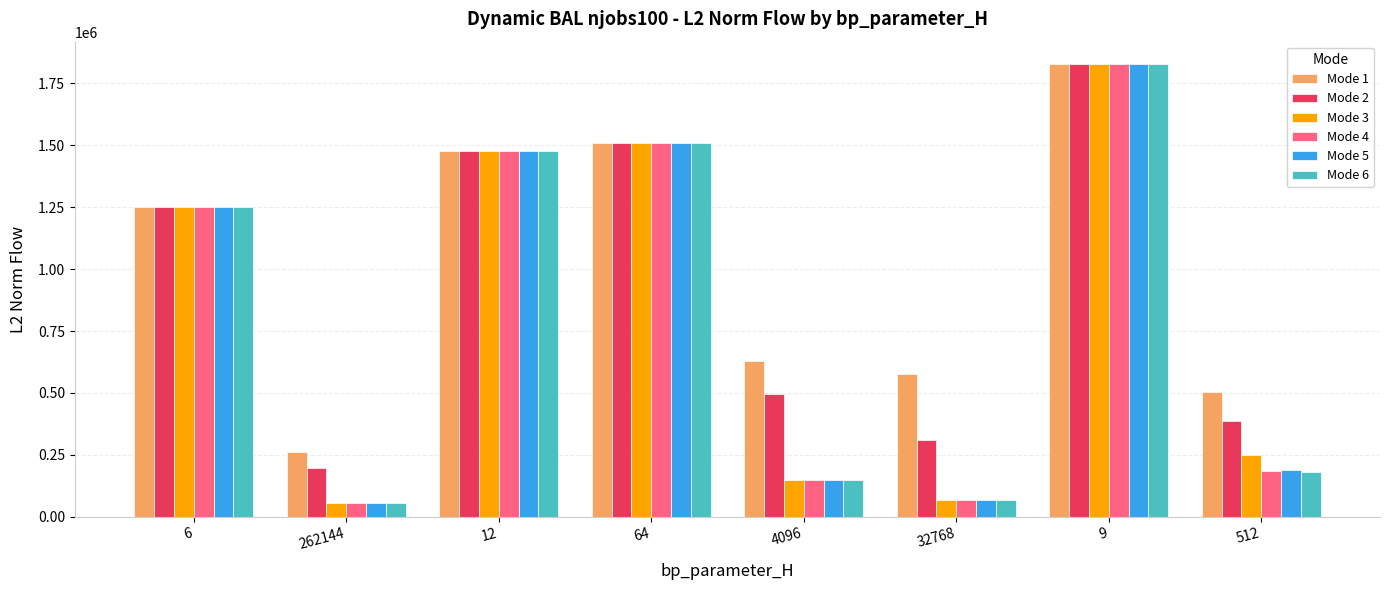

What is the difference between the highest and lowest values at 262144?

206496.3